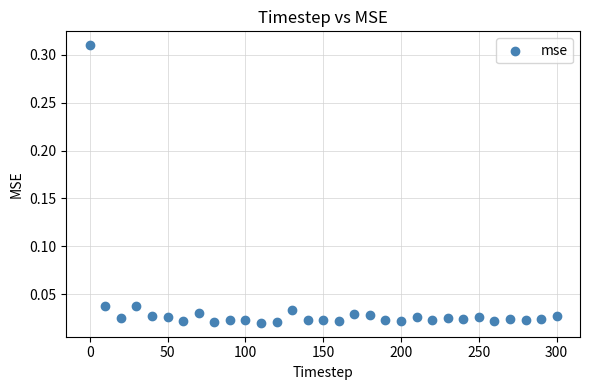

What is the range of X values (max minus min)?

300.0